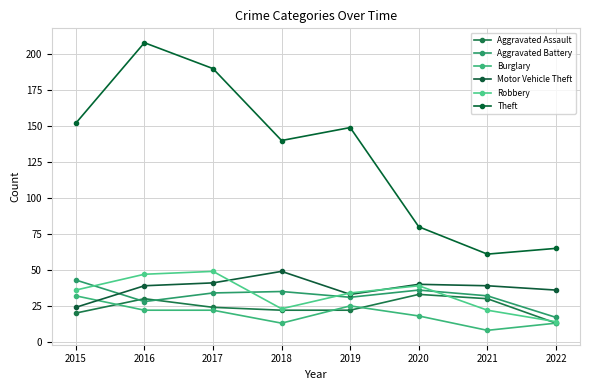

What is the minimum value shown in the chart?

8